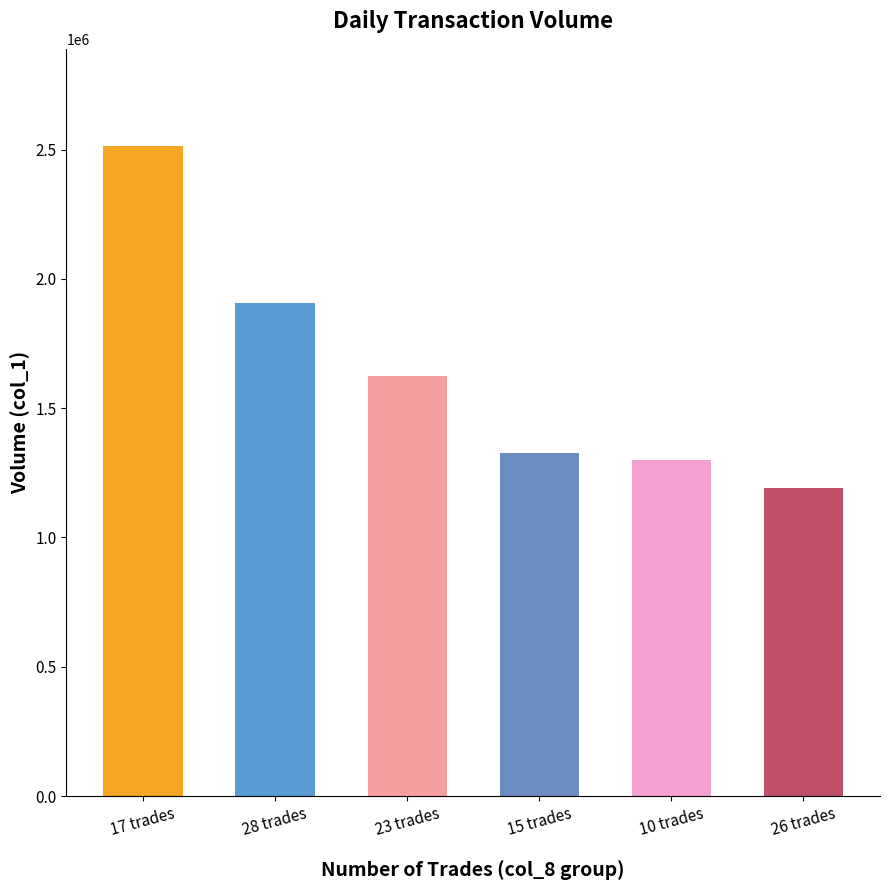

What is the smallest value displayed?

1191000